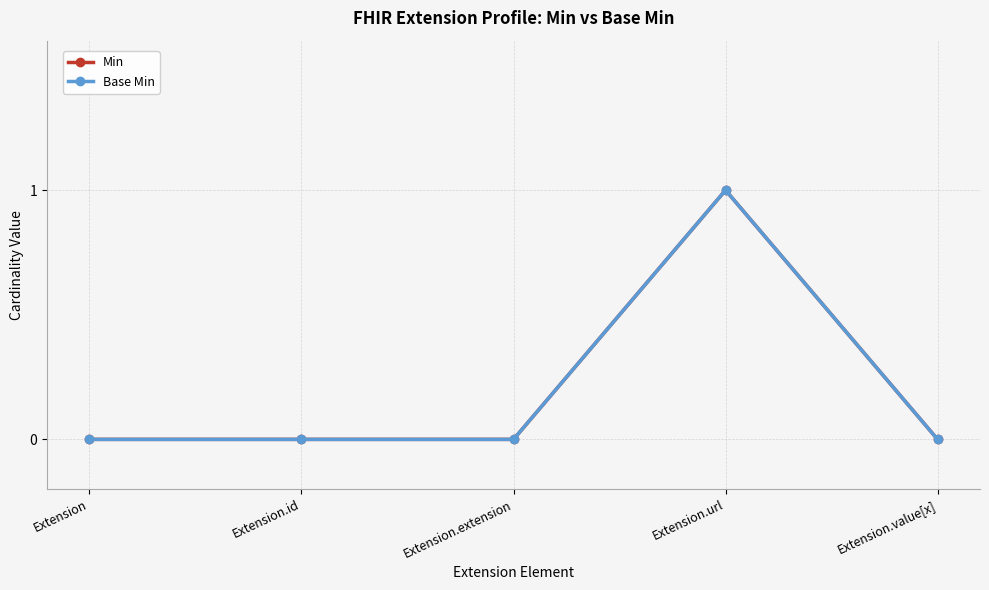

What is the label of the 3rd point from the right?

Extension.extension